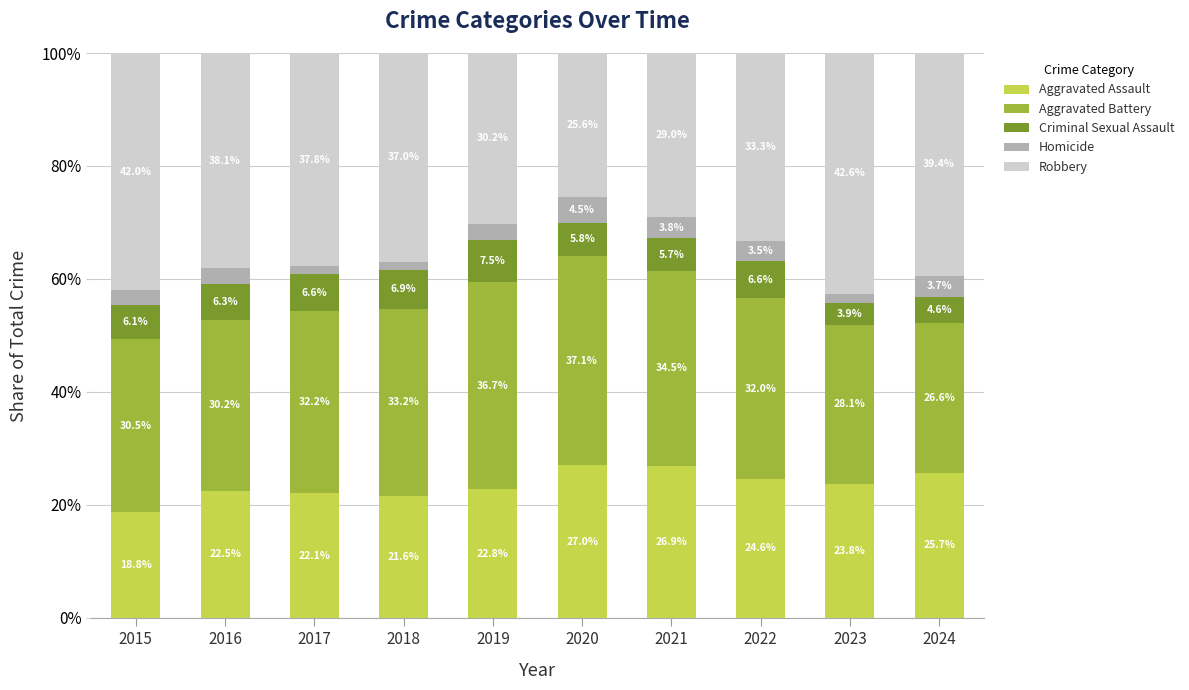

At which label does Aggravated Assault reach its minimum?

2015